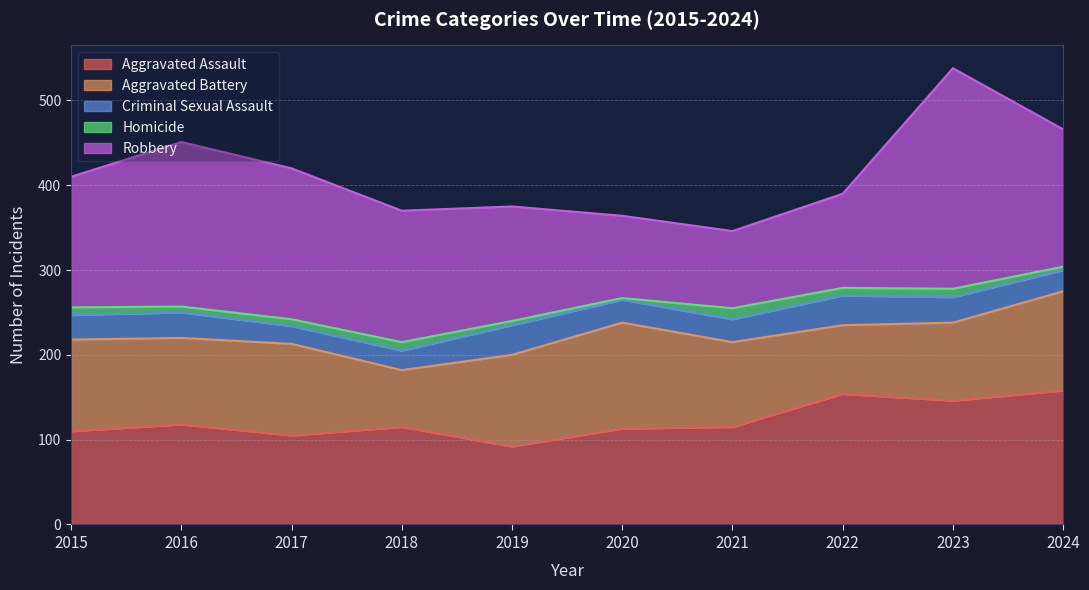

Which category has the lowest value in the Aggravated Assault series?

2019